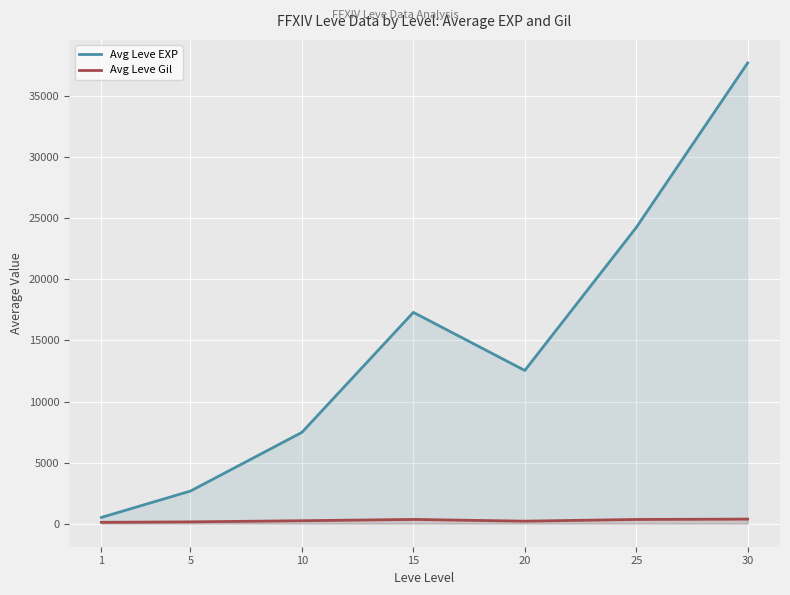

Where is Avg Leve EXP nearest to the value 19112?

15